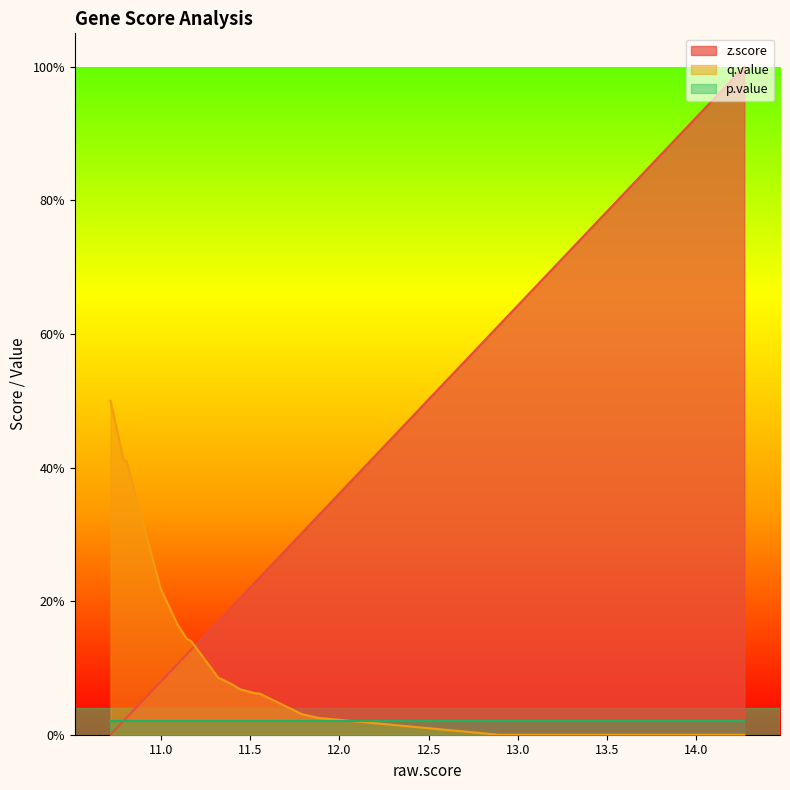

Does the chart display data point markers on the line(s)?

No